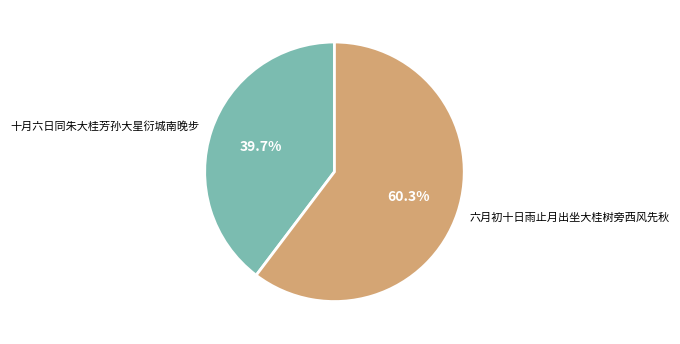

How many segments does this pie chart have?

2